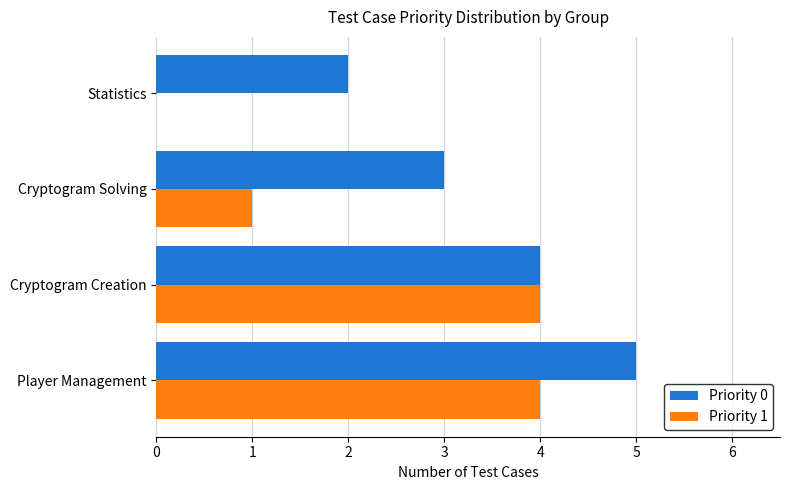

Which category has the highest value in the Priority 0 series?

Player Management